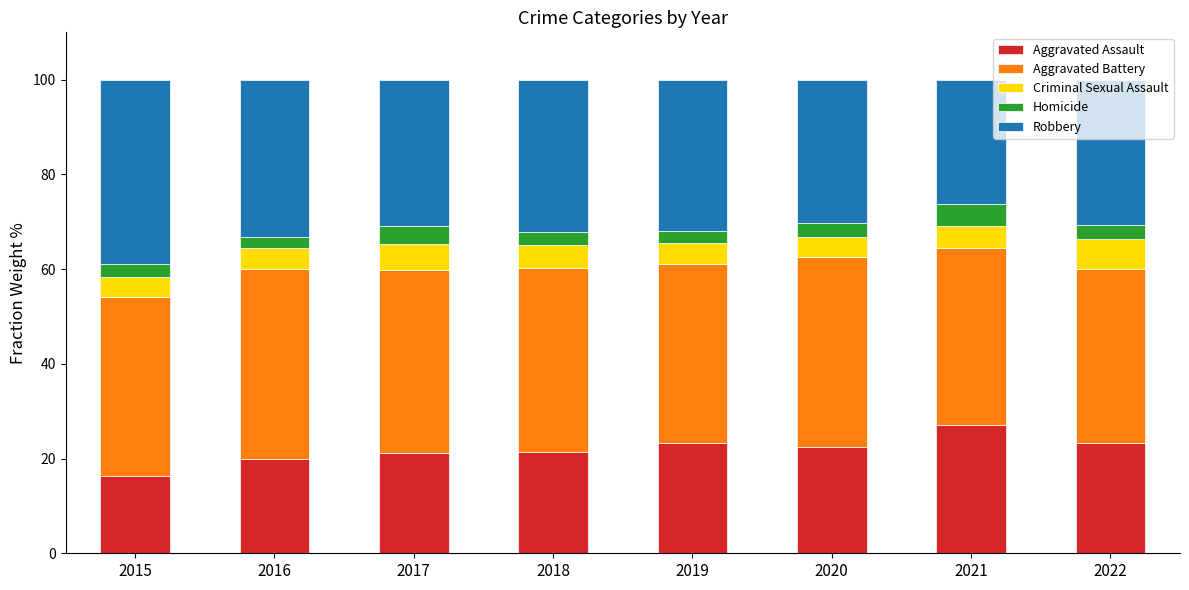

What is the total value across all series at 2016?

100.0